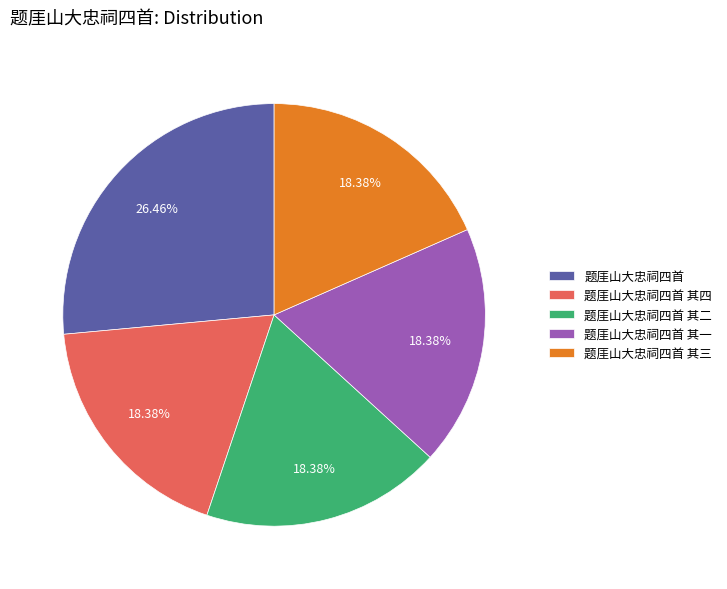

What is the total percentage of 题厓山大忠祠四首 and 题厓山大忠祠四首 其二?

44.8%